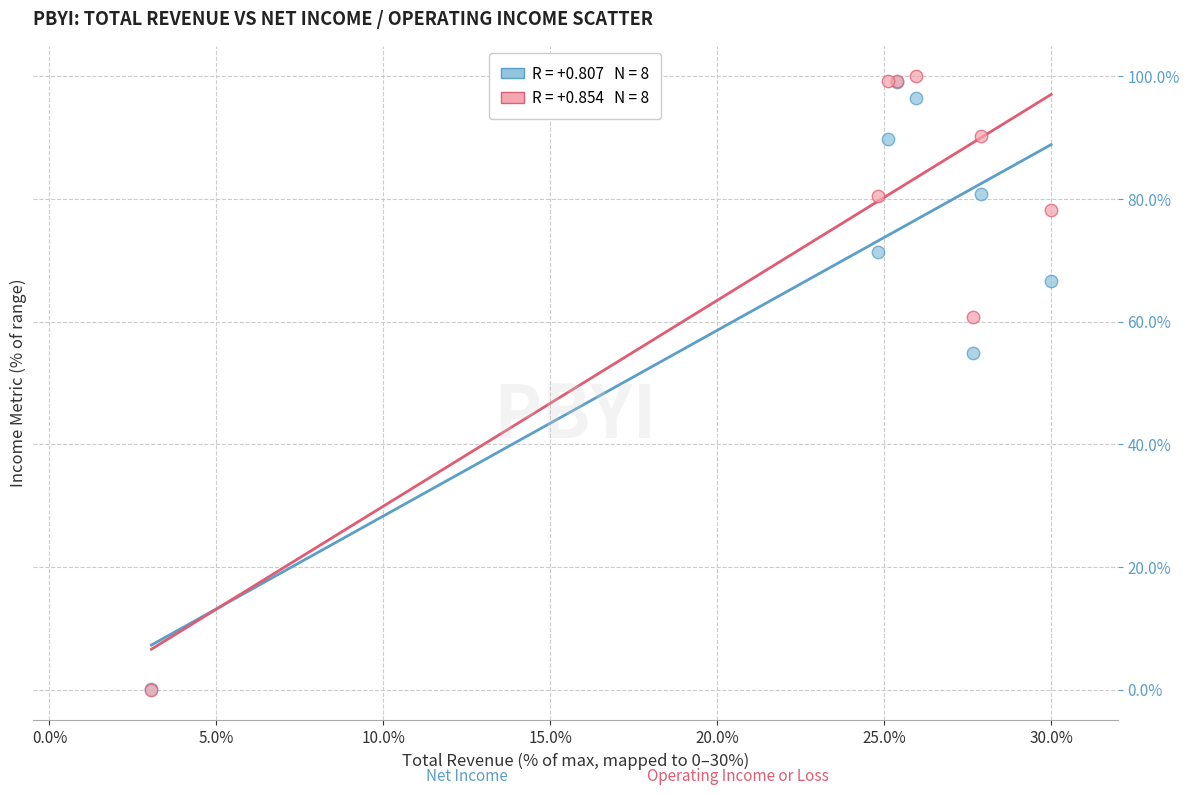

Across all series, what Y value is closest to 50?

54.9